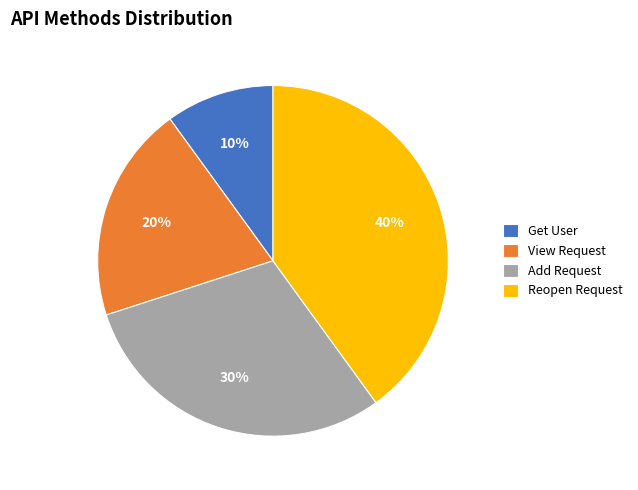

To the nearest percent, what is the average slice percentage?

25%